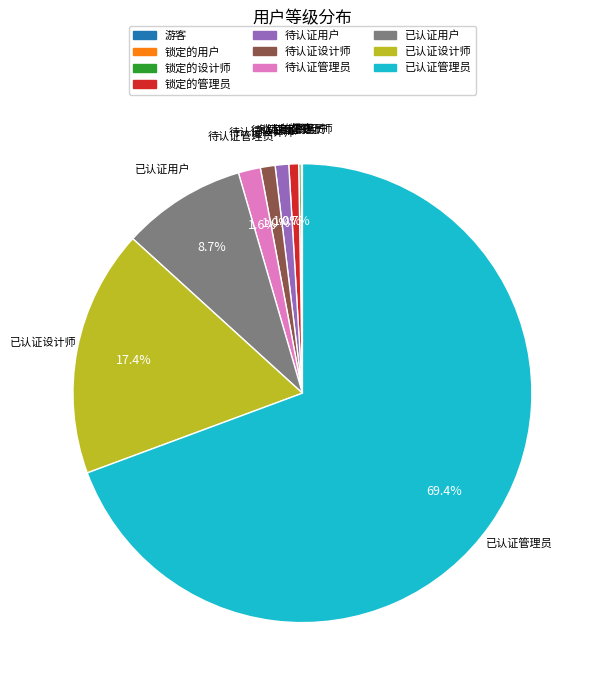

To the nearest percent, what is the combined percentage of 锁定的管理员 and 已认证用户?

9%